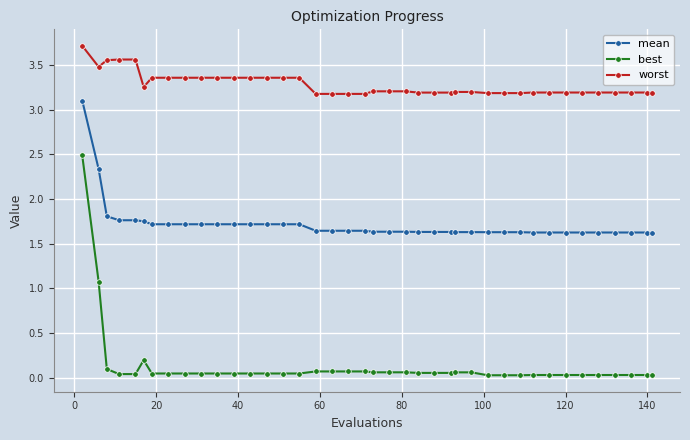

Which series has the widest spread of values?

best